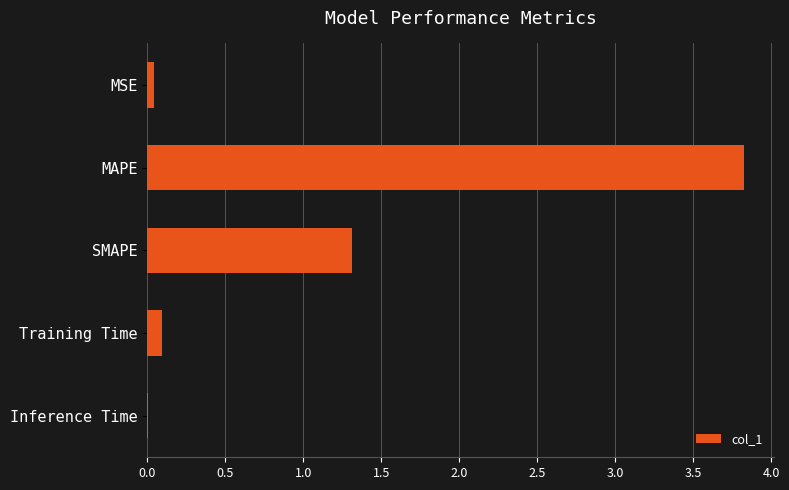

Between SMAPE and MSE, which is larger?

SMAPE